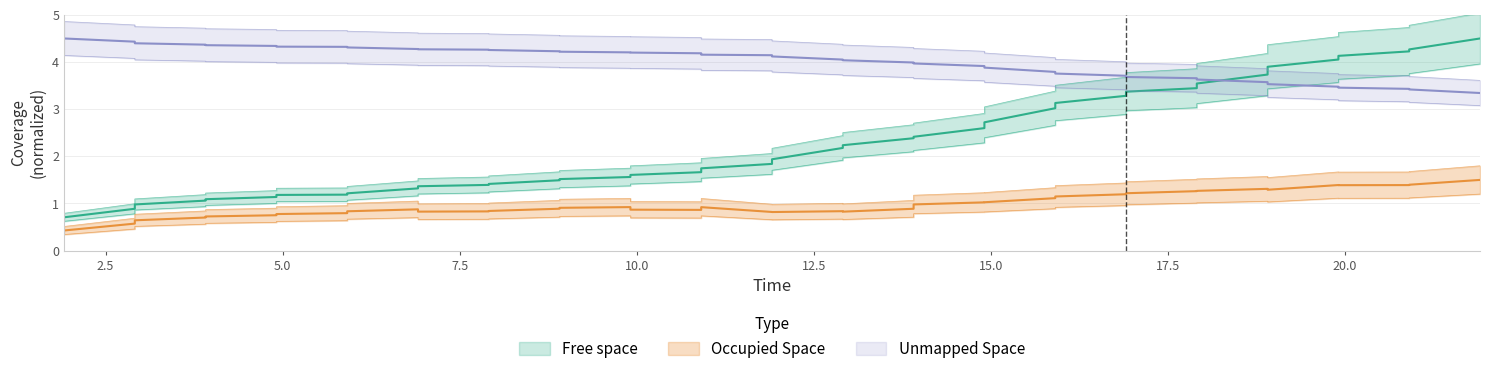

What are all the series names shown in the legend?

free_space, occupied_space, unmapped_space